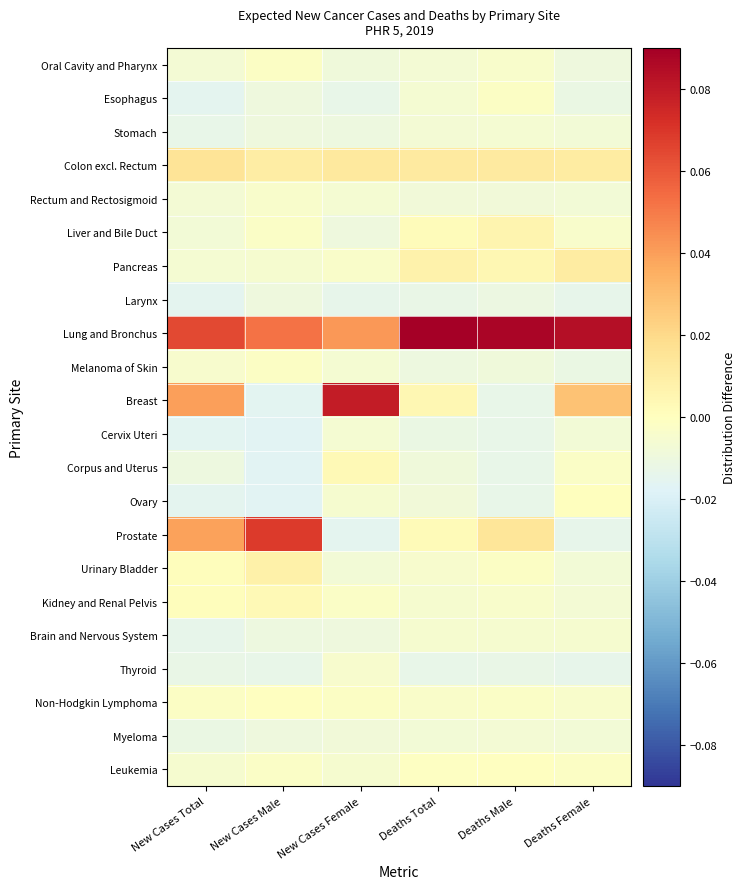

At which category is the sum across all series the highest?

New Cases Female